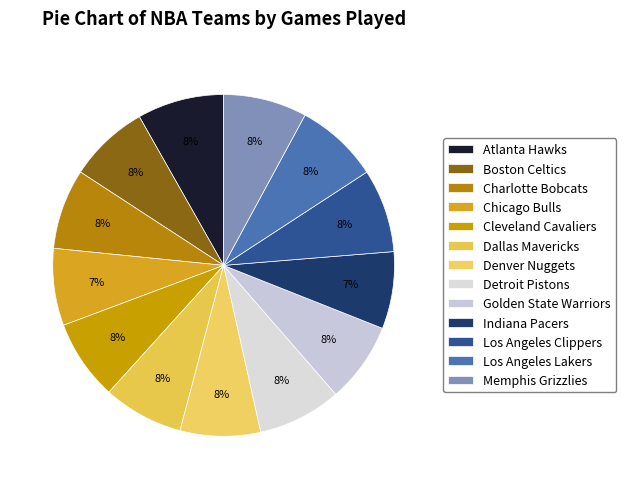

Combined, what portion of the pie is Los Angeles Clippers and Atlanta Hawks?

16.1%